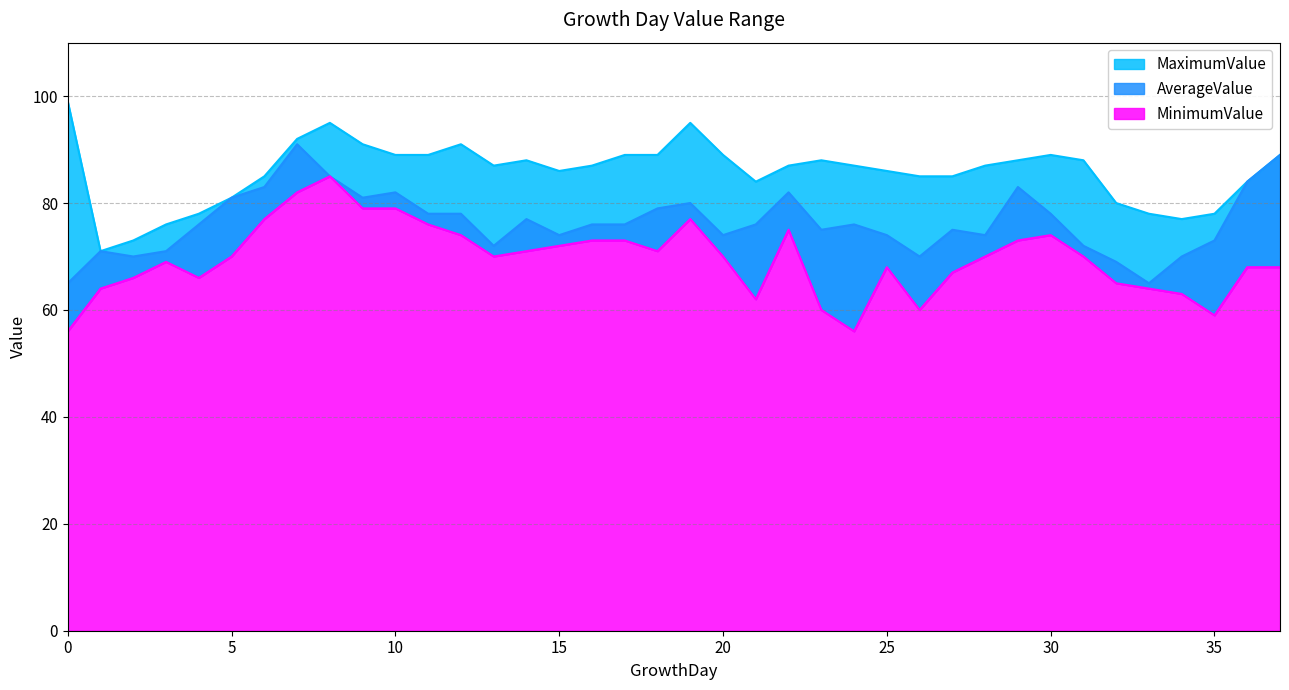

True or false: AverageValue and MaximumValue intersect in this chart.

False